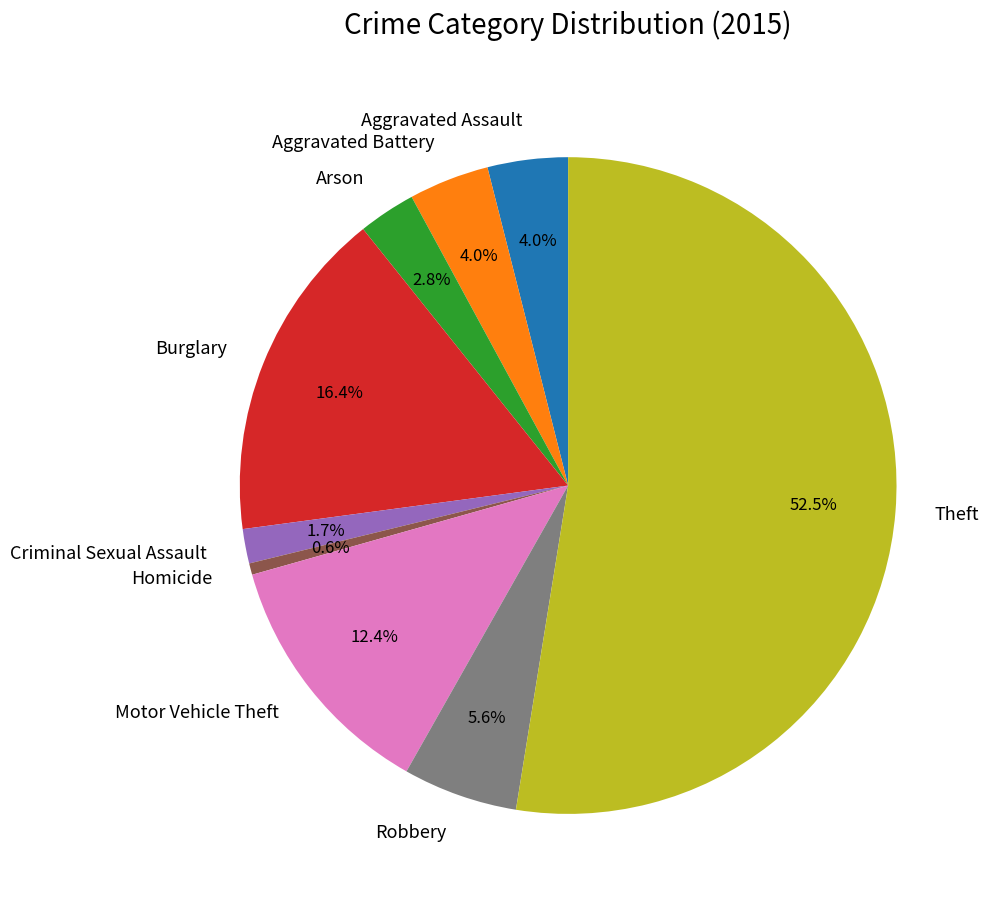

What is the total percentage of Homicide and Motor Vehicle Theft?

13.0%